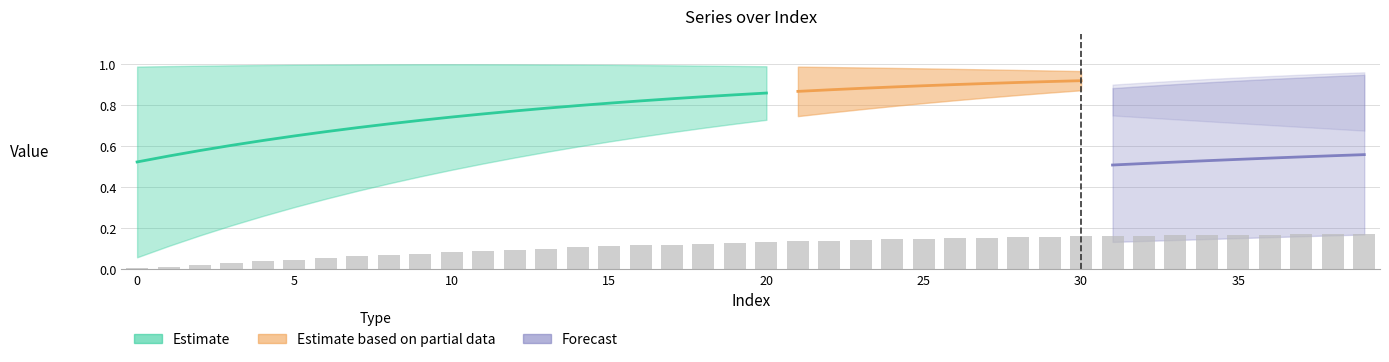

Reading left to right, what are all the values shown in this chart?

col_1: 0=1.0	1=1.0	2=1.0	3=1.0	4=1.0	5=1.0	6=1.0	7=1.0	8=1.0	9=1.0	10=0.9	11=0.9	12=0.9	13=0.9	14=0.9	15=0.9	16=0.9	17=0.9	18=0.9	19=0.9	20=0.9	21=0.8	22=0.8	23=0.8	24=0.8	25=0.8	26=0.8	27=0.8	28=0.8	29=0.8	30=0.8	31=0.8	32=0.7	33=0.7	34=0.7	35=0.7	36=0.7	37=0.7	38=0.7	39=0.7
col_2: 0=0.0	1=0.1	2=0.1	3=0.2	4=0.2	5=0.3	6=0.3	7=0.4	8=0.4	9=0.4	10=0.5	11=0.5	12=0.5	13=0.6	14=0.6	15=0.6	16=0.6	17=0.7	18=0.7	19=0.7	20=0.7	21=0.8	22=0.8	23=0.8	24=0.8	25=0.8	26=0.8	27=0.9	28=0.9	29=0.9	30=0.9	31=0.9	32=0.9	33=0.9	34=0.9	35=0.9	36=0.9	37=0.9	38=1.0	39=1.0
col_3: 0=0.0	1=0.0	2=0.0	3=0.0	4=0.0	5=0.0	6=0.0	7=0.0	8=0.0	9=0.0	10=0.0	11=0.0	12=0.0	13=0.0	14=0.1	15=0.1	16=0.1	17=0.1	18=0.1	19=0.1	20=0.1	21=0.1	22=0.1	23=0.1	24=0.1	25=0.1	26=0.1	27=0.1	28=0.1	29=0.1	30=0.1	31=0.1	32=0.1	33=0.1	34=0.1	35=0.2	36=0.2	37=0.2	38=0.2	39=0.2
col_4: 0=0.0	1=0.0	2=0.0	3=0.0	4=0.0	5=0.0	6=0.0	7=0.0	8=0.0	9=0.0	10=0.0	11=0.0	12=0.0	13=0.0	14=0.0	15=0.0	16=0.0	17=0.0	18=0.0	19=0.0	20=0.0	21=0.0	22=0.0	23=0.0	24=0.0	25=0.0	26=0.0	27=0.0	28=0.0	29=0.0	30=0.0	31=0.1	32=0.1	33=0.1	34=0.1	35=0.1	36=0.1	37=0.1	38=0.1	39=0.1
col_5: 0=0.1	1=0.1	2=0.2	3=0.2	4=0.3	5=0.3	6=0.3	7=0.4	8=0.4	9=0.5	10=0.5	11=0.5	12=0.5	13=0.6	14=0.6	15=0.6	16=0.6	17=0.7	18=0.7	19=0.7	20=0.7	21=0.7	22=0.8	23=0.8	24=0.8	25=0.8	26=0.8	27=0.8	28=0.9	29=0.9	30=0.9	31=0.9	32=0.9	33=0.9	34=0.9	35=0.9	36=0.9	37=0.9	38=0.9	39=0.9
col_6: 0=1.0	1=1.0	2=1.0	3=1.0	4=1.0	5=1.0	6=1.0	7=1.0	8=1.0	9=1.0	10=1.0	11=1.0	12=1.0	13=1.0	14=1.0	15=1.0	16=1.0	17=1.0	18=1.0	19=1.0	20=1.0	21=1.0	22=1.0	23=1.0	24=1.0	25=1.0	26=1.0	27=1.0	28=1.0	29=1.0	30=1.0	31=1.0	32=1.0	33=1.0	34=1.0	35=1.0	36=0.9	37=0.9	38=0.9	39=0.9